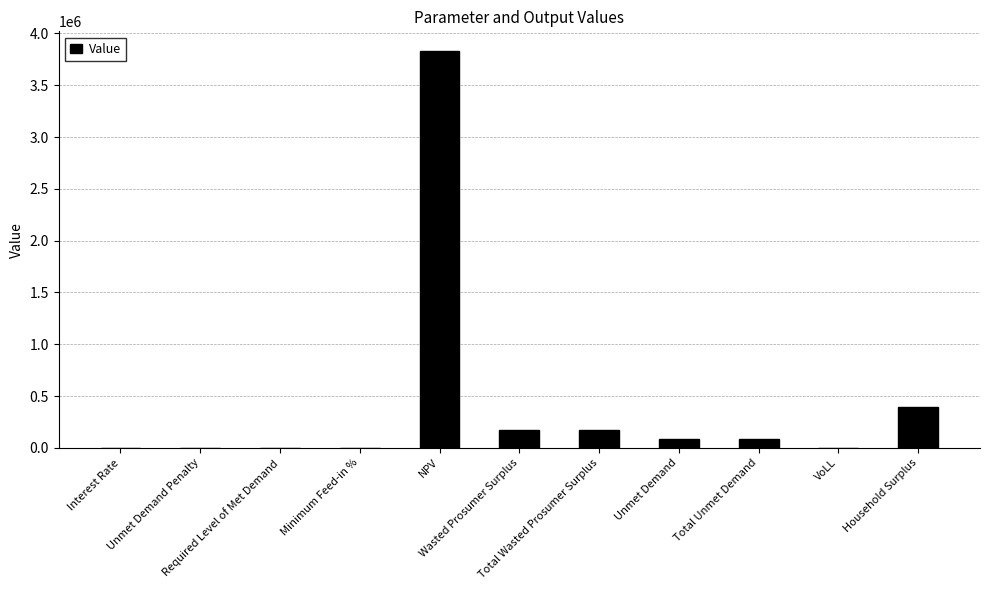

What is the sum of all values?

4734010.9